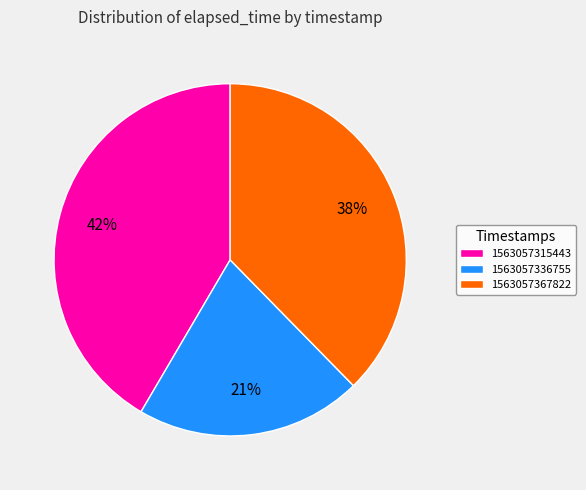

To the nearest percent, what percentage of the pie is 1563057367822?

38%